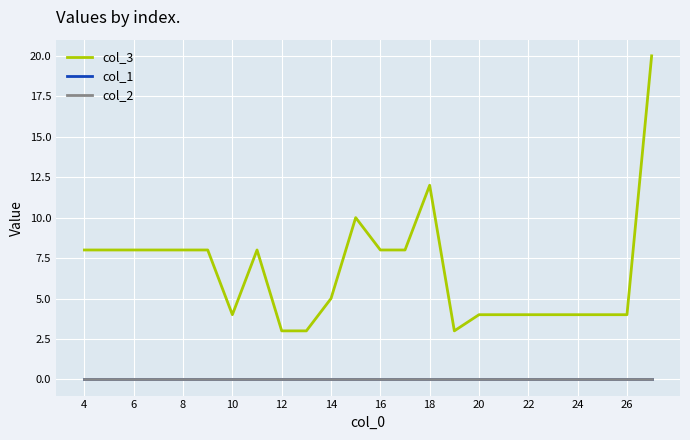

Does the chart have visible grid lines?

Yes